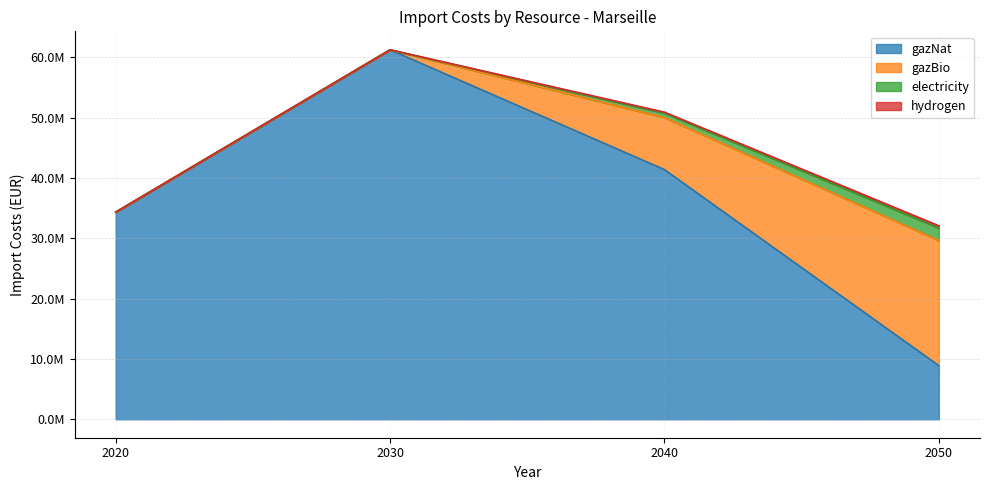

At which label does gazBio reach its peak?

2050